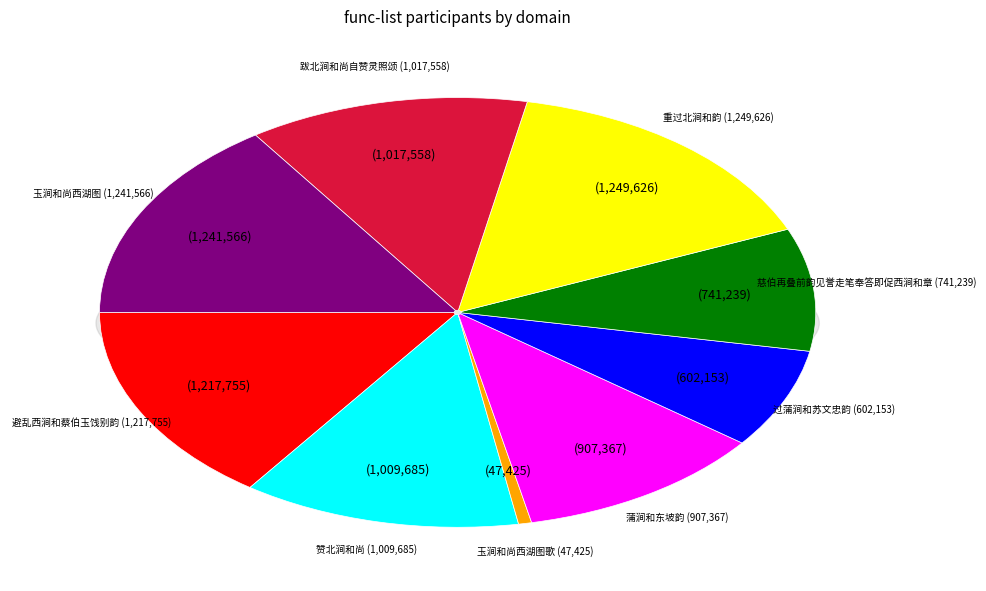

What is the smallest slice in the pie chart?

玉涧和尚西湖图歌